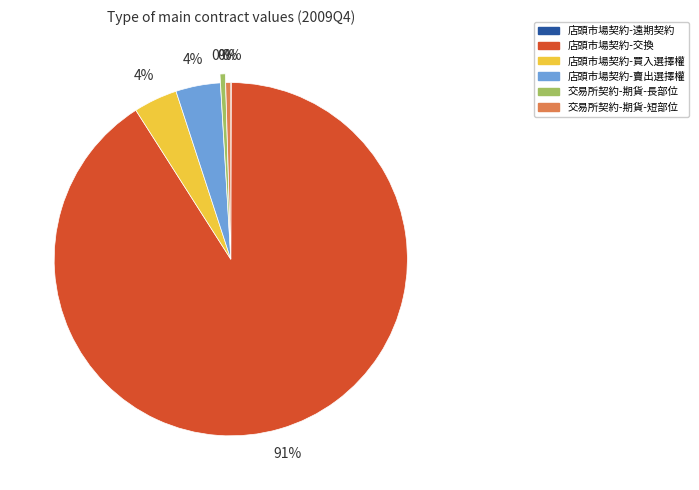

Between 店頭市場契約-賣出選擇權 and 交易所契約-期貨-短部位, which is larger?

店頭市場契約-賣出選擇權